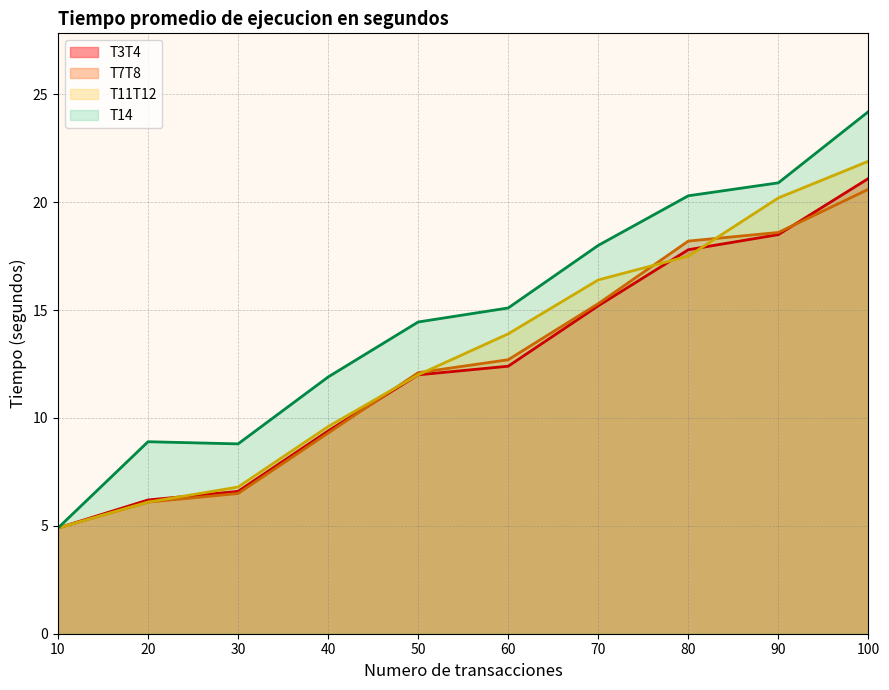

Is the value of T11T12 line at 50 greater than the value of T7T8 line at 40?

Yes